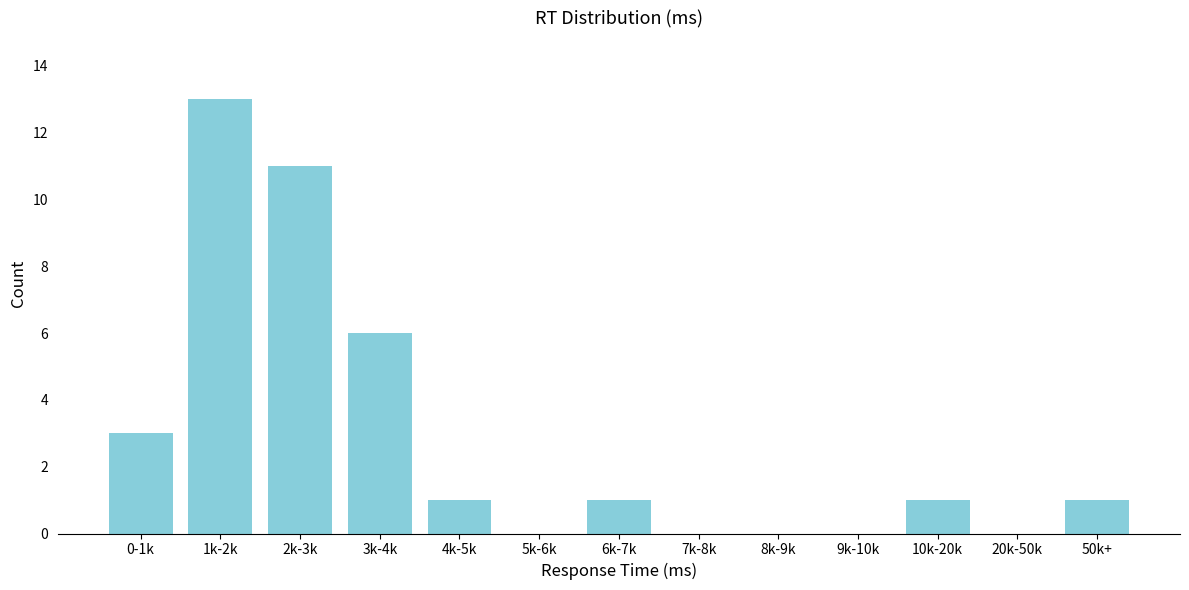

Reading right to left, what are all the values shown in this chart?

50k+=1	20k-50k=0	10k-20k=1	9k-10k=0	8k-9k=0	7k-8k=0	6k-7k=1	5k-6k=0	4k-5k=1	3k-4k=6	2k-3k=11	1k-2k=13	0-1k=3